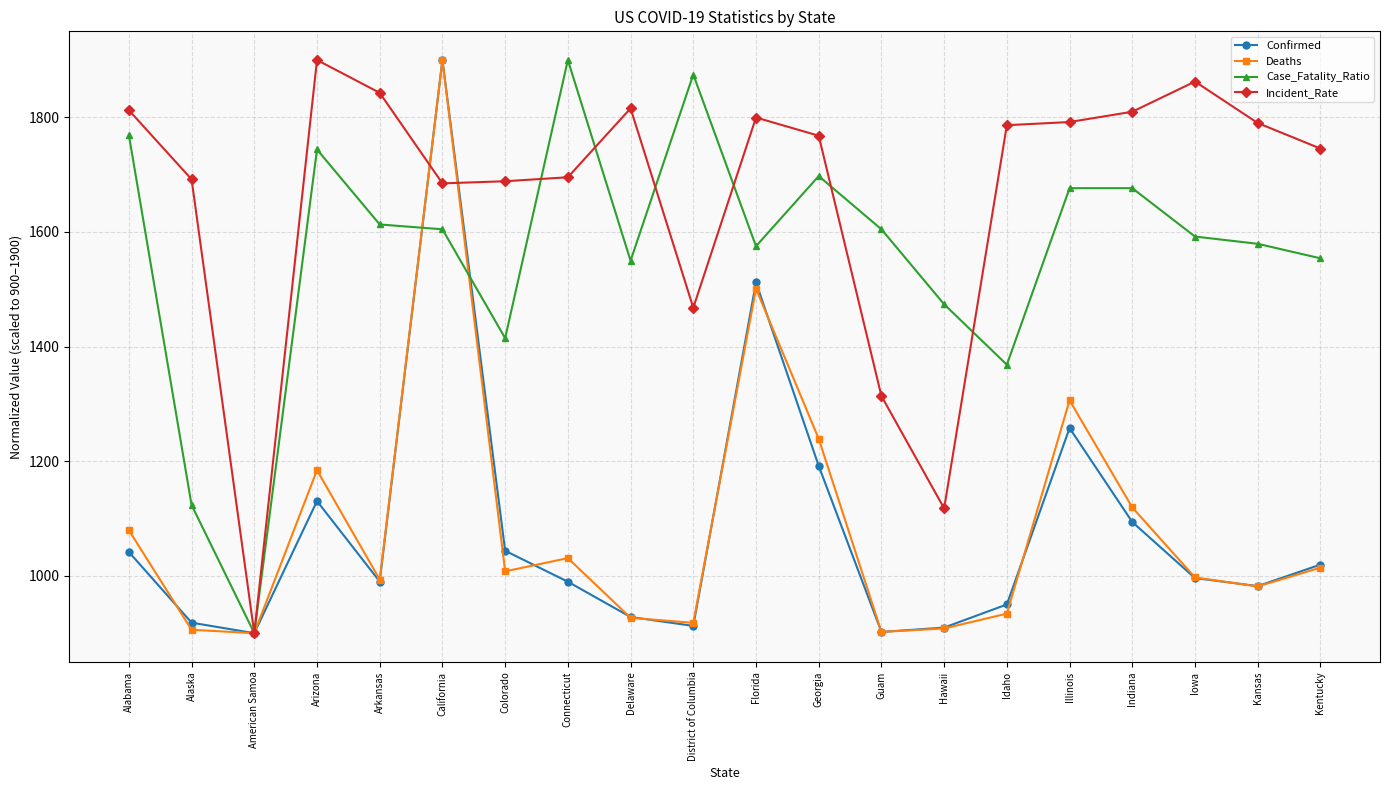

What is the difference between the maximum and second lowest values in the Deaths series?

997.8